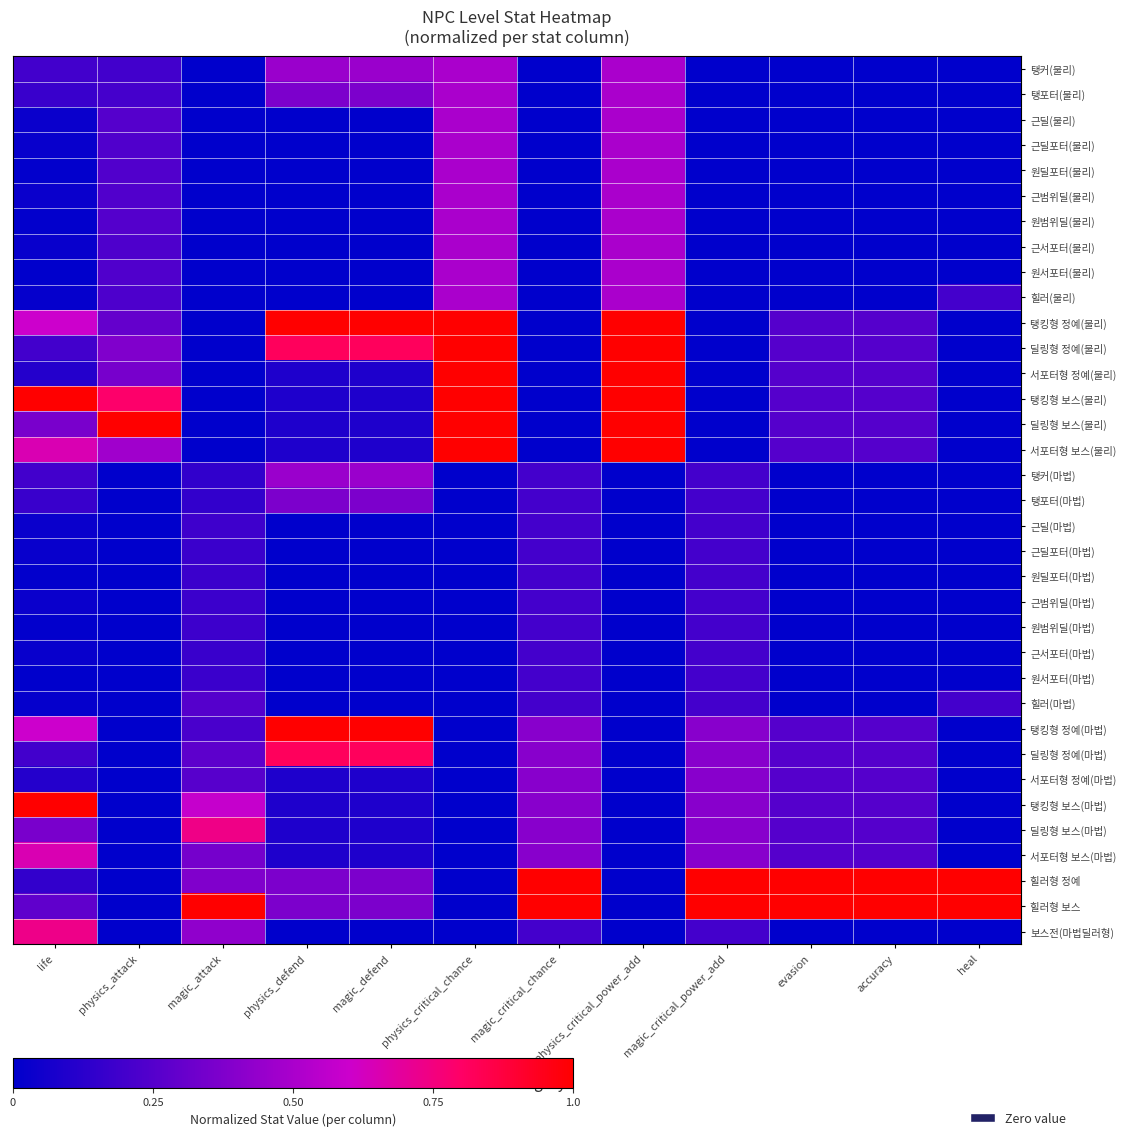

At how many categories does at least one series exceed 0?

12